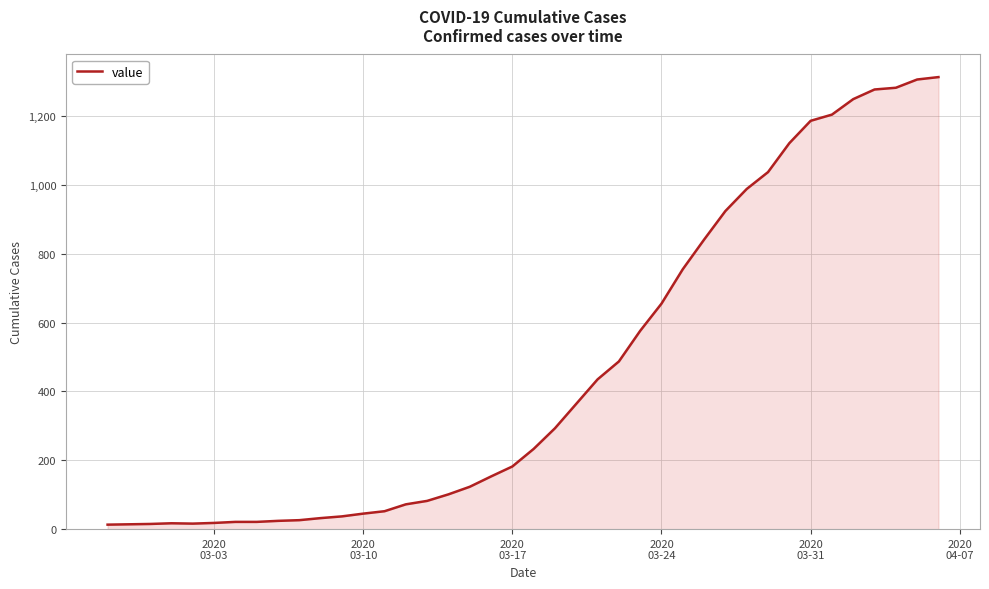

What is the smallest value displayed?

13